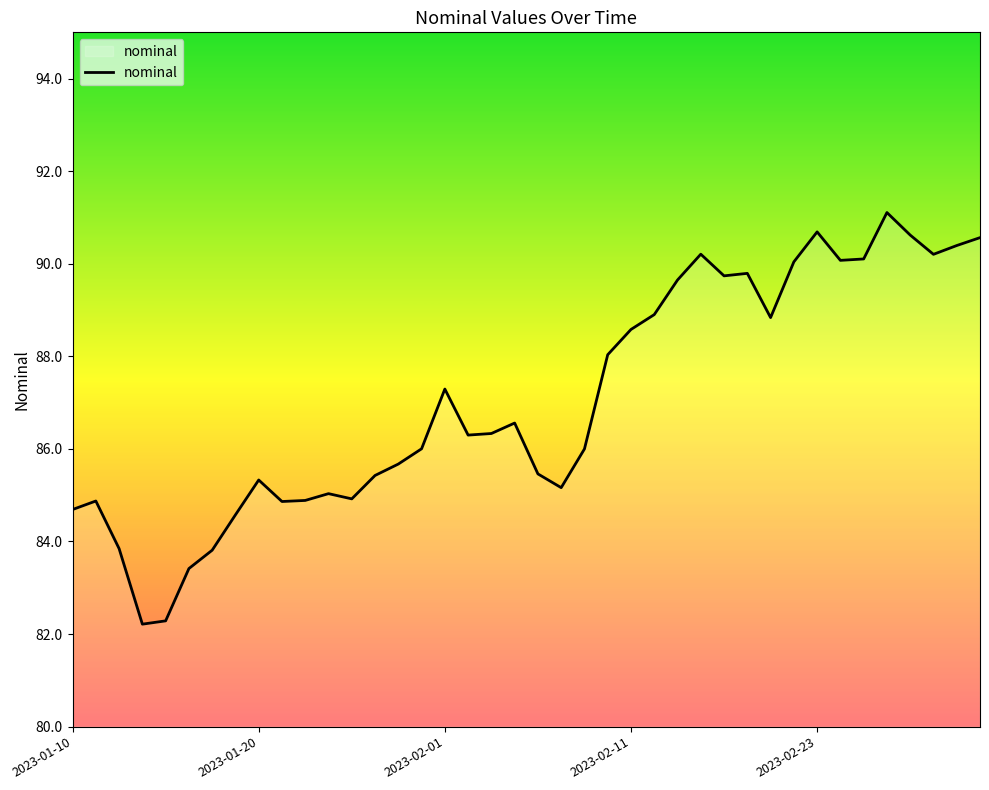

What is the minimum value shown in the chart?

82.2